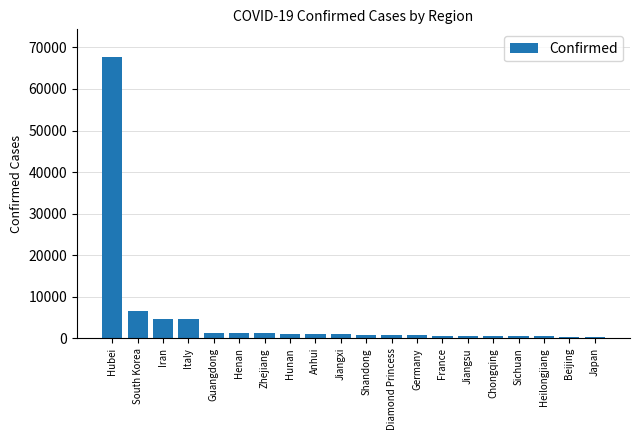

The chart shows a value of 539 at Sichuan. True or false?

True